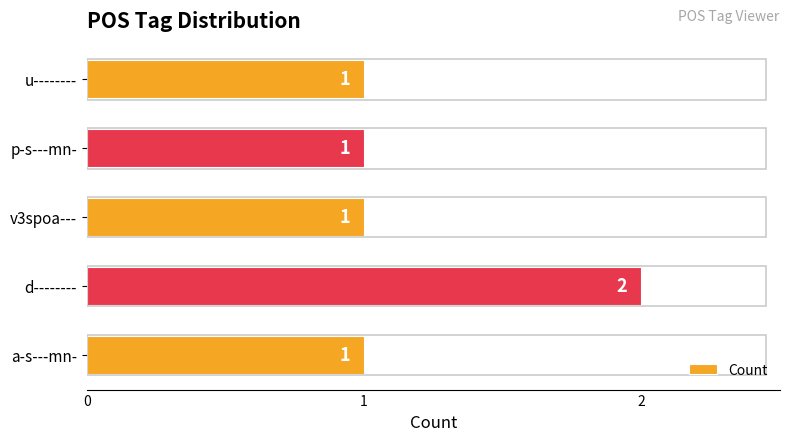

The value at p-s---mn- is 2. True or false?

False